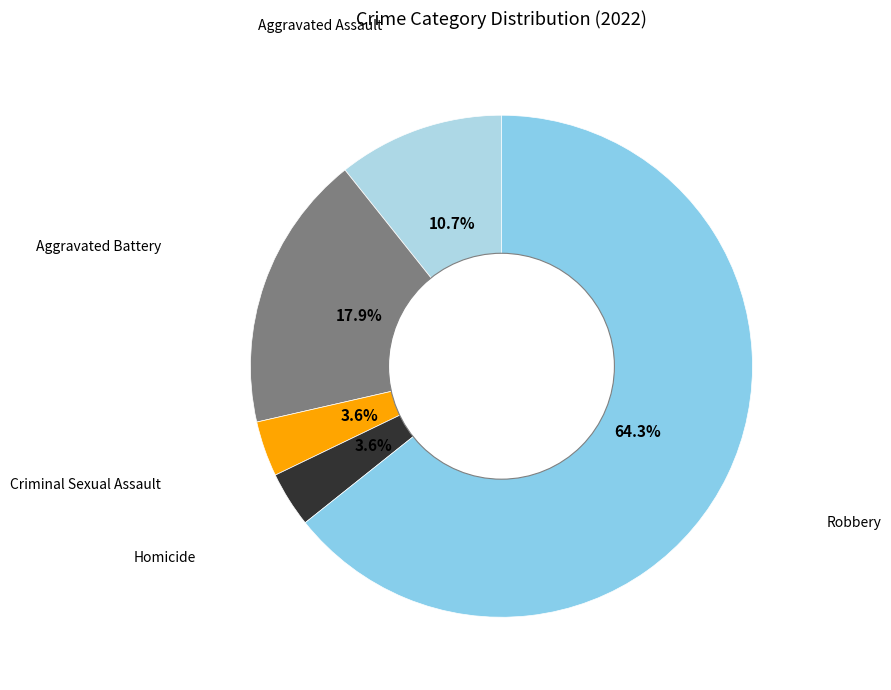

To the nearest percent, what percentage of the pie is Criminal Sexual Assault?

4%